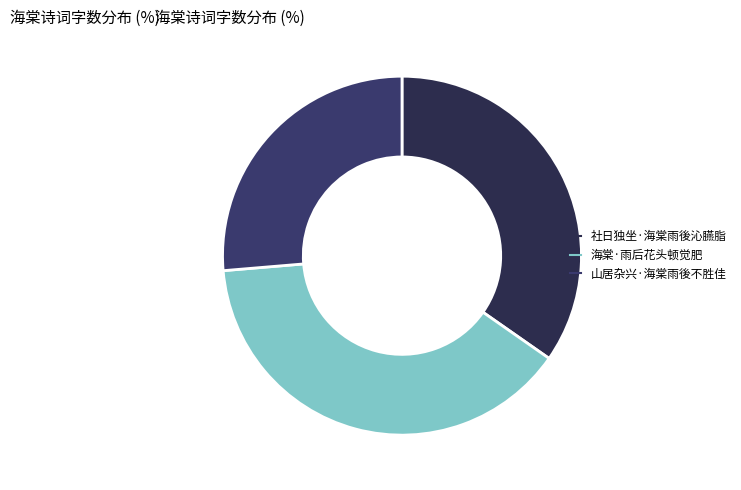

Approximately how many times larger is the value at 山居杂兴·海棠雨後不胜佳 compared to 社日独坐·海棠雨後沁臙脂?

0.8